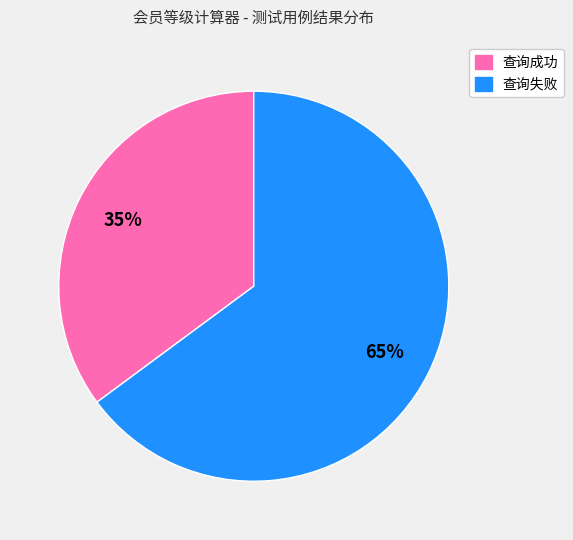

How many slices are in this pie chart?

2